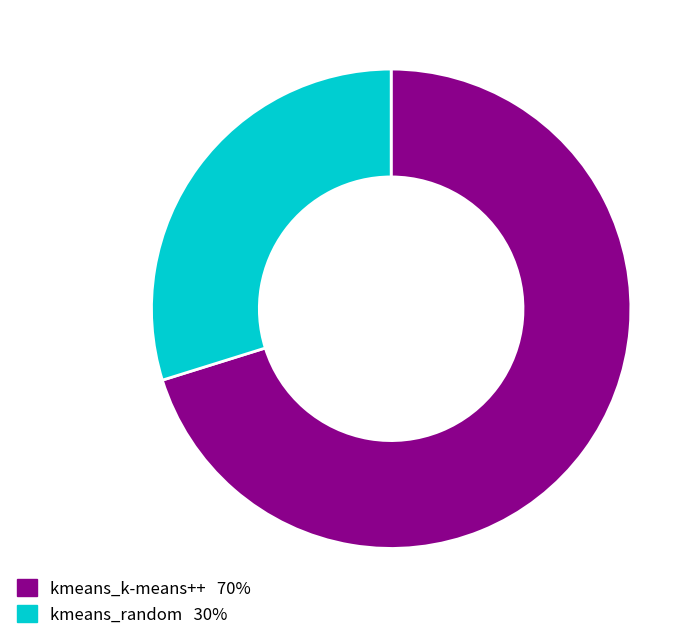

Which category has the smallest portion of the pie?

kmeans_random